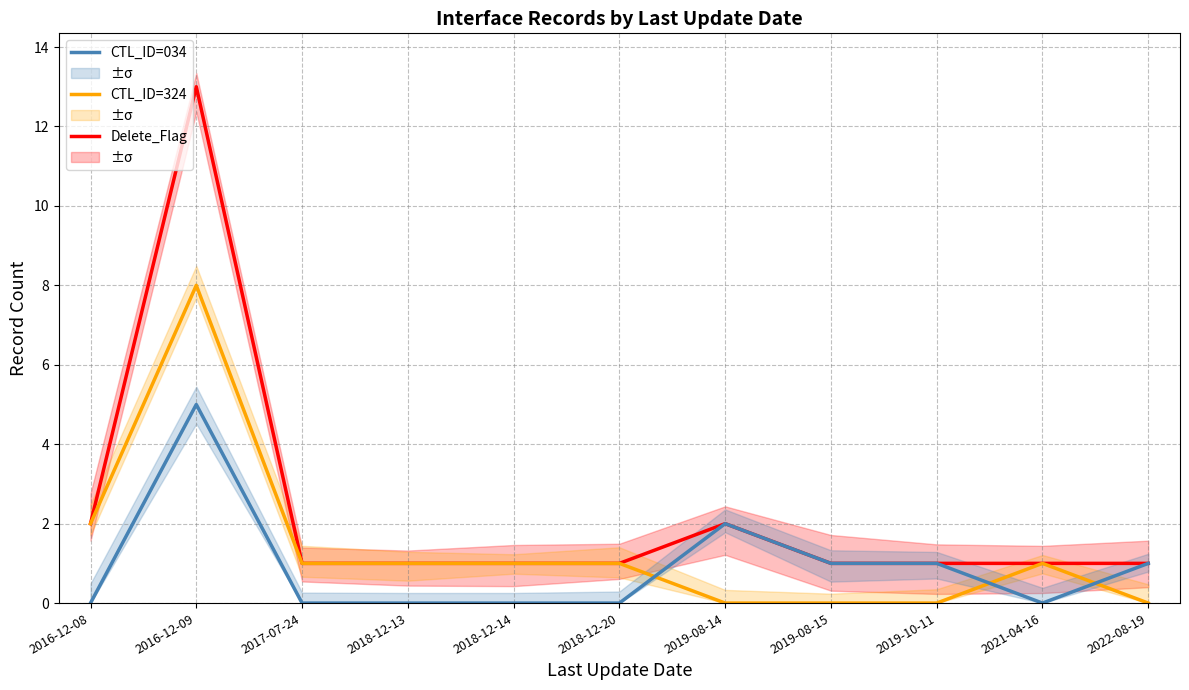

List the series in order of their peak value, lowest first.

CTL_ID=034, CTL_ID=324, Delete_Flag